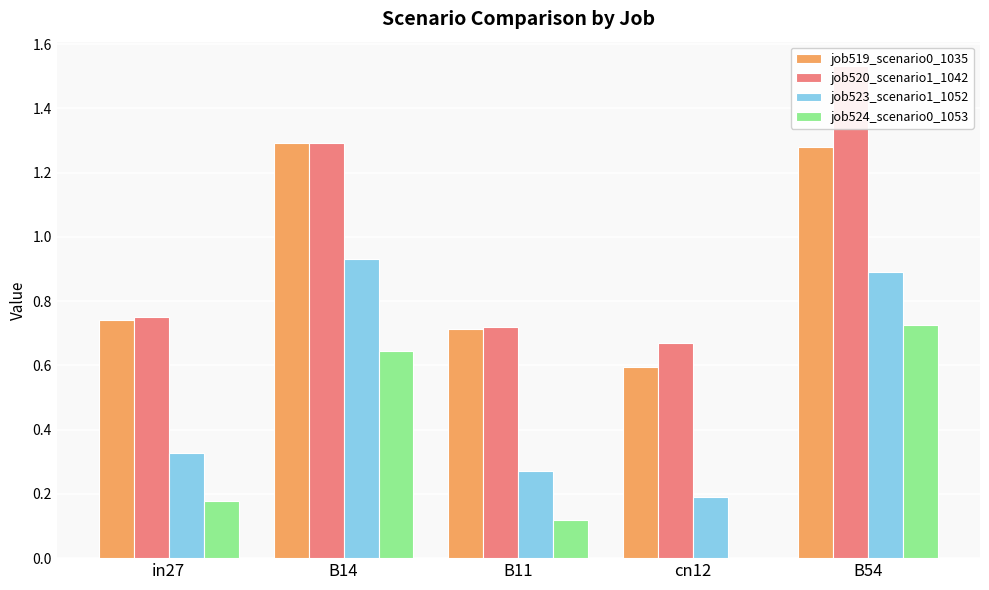

Reading right to left, extract all data points from this chart.

job519_scenario0_1035: 1.3	0.6	0.7	1.3	0.7
job520_scenario1_1042: 1.5	0.7	0.7	1.3	0.7
job523_scenario1_1052: 0.9	0.2	0.3	0.9	0.3
job524_scenario0_1053: 0.7	0.0	0.1	0.6	0.2